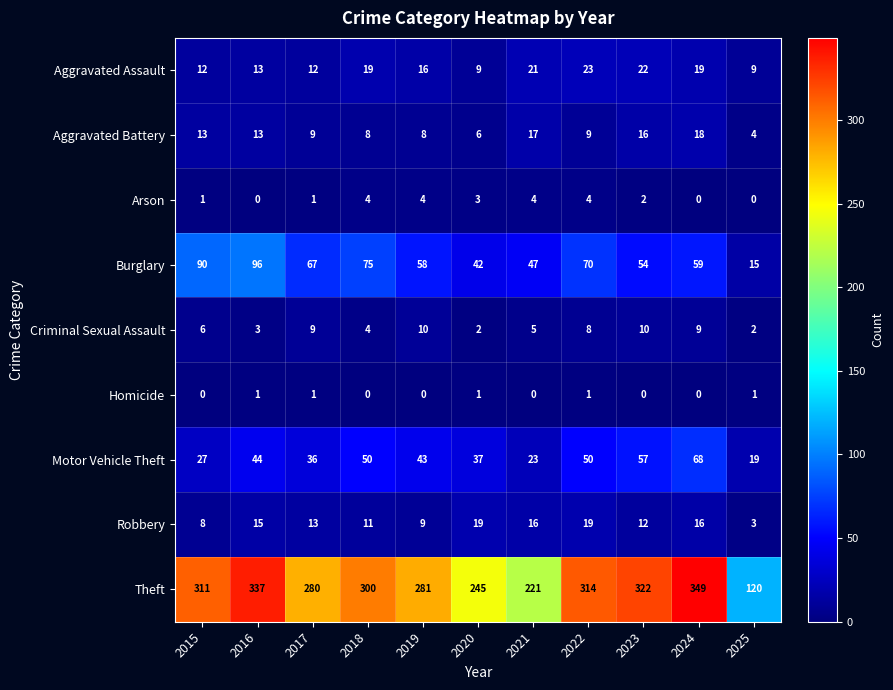

Is it true that Aggravated Assault equals 16 at 2019?

True